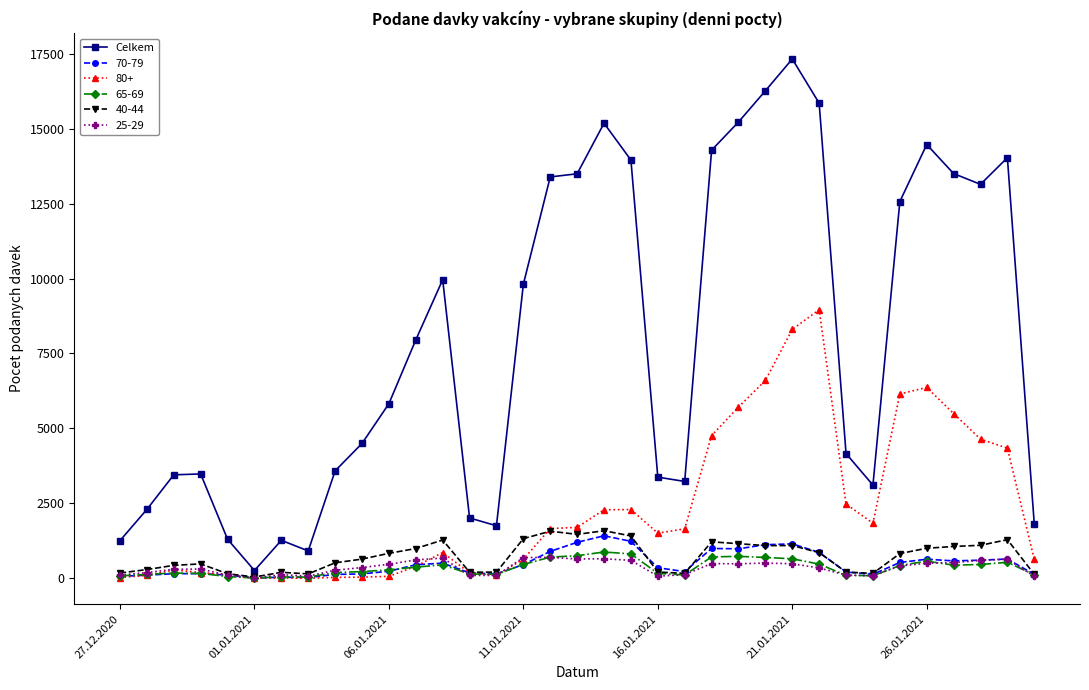

How many categories are shown in the chart?

35